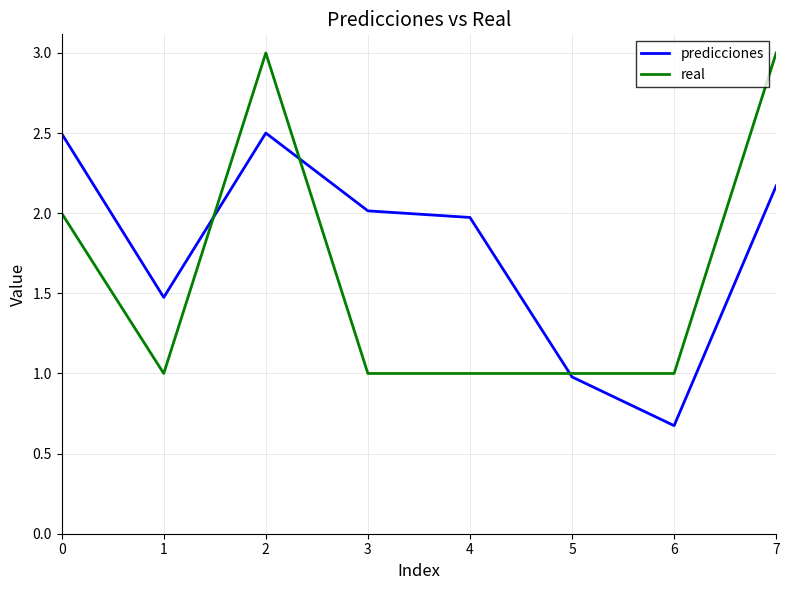

What is the sum of all real values?

13.0